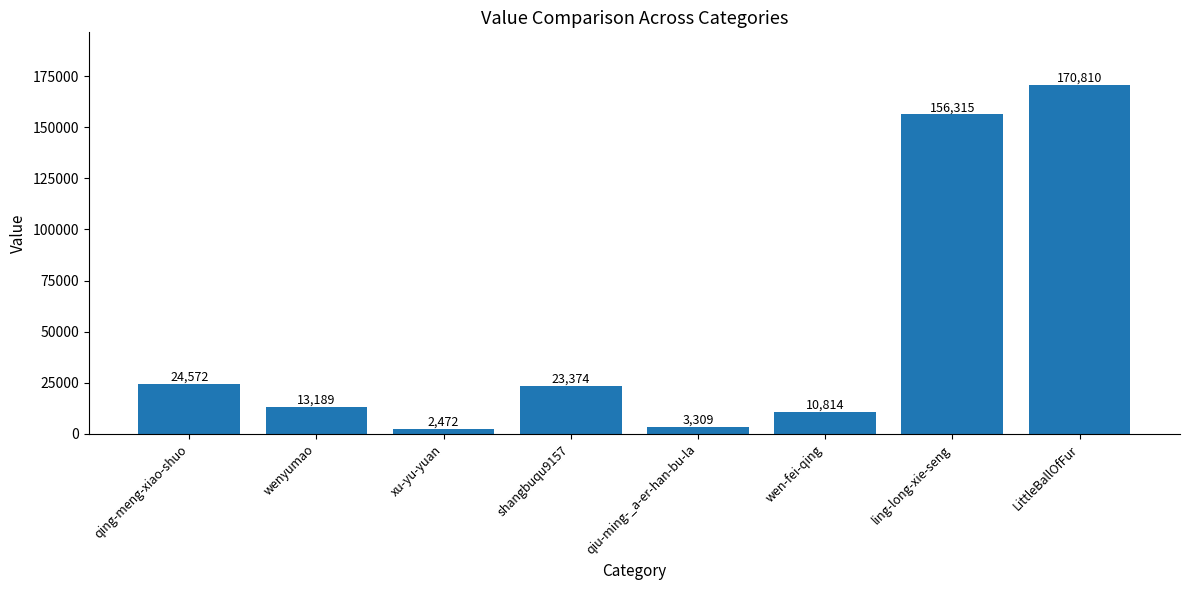

How many bars are there in total?

8